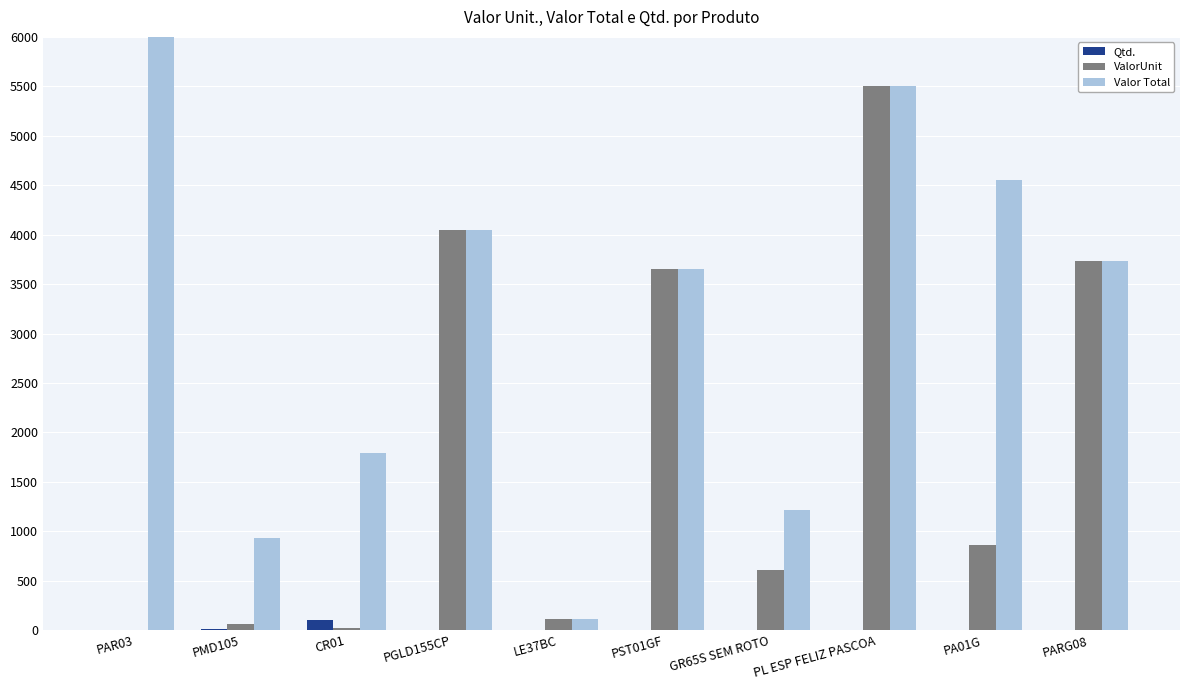

The value of ValorUnit at PA01G is 864.0. True or false?

True